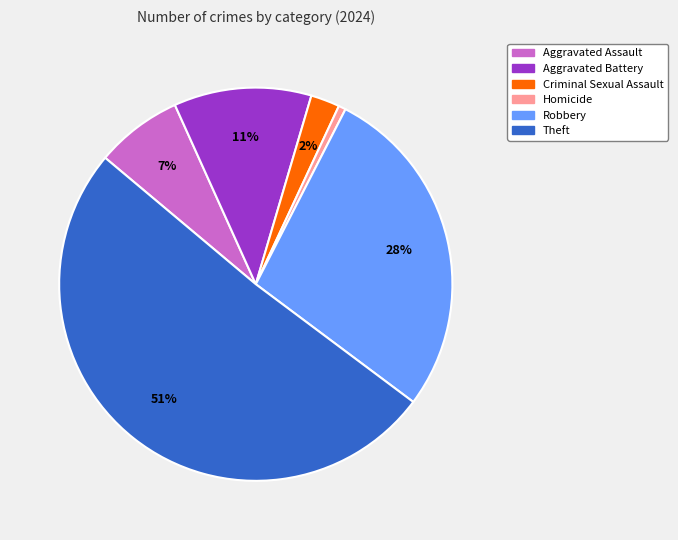

To the nearest percent, what portion does Homicide represent?

1%